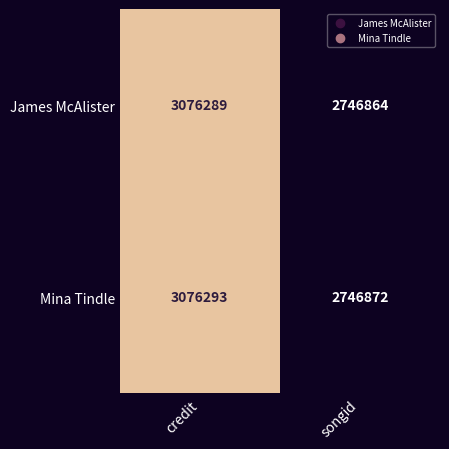

Which series changed the most between credit and songid?

James McAlister